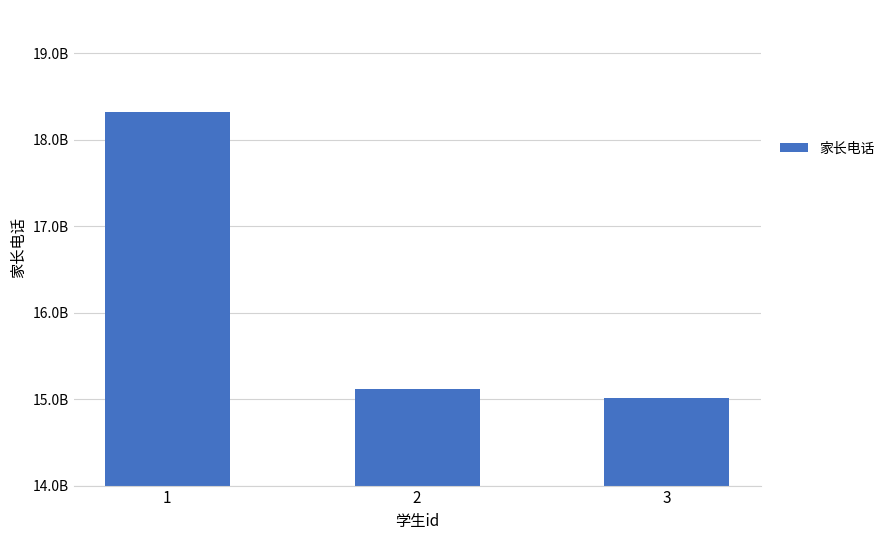

Does the chart contain any negative values?

No